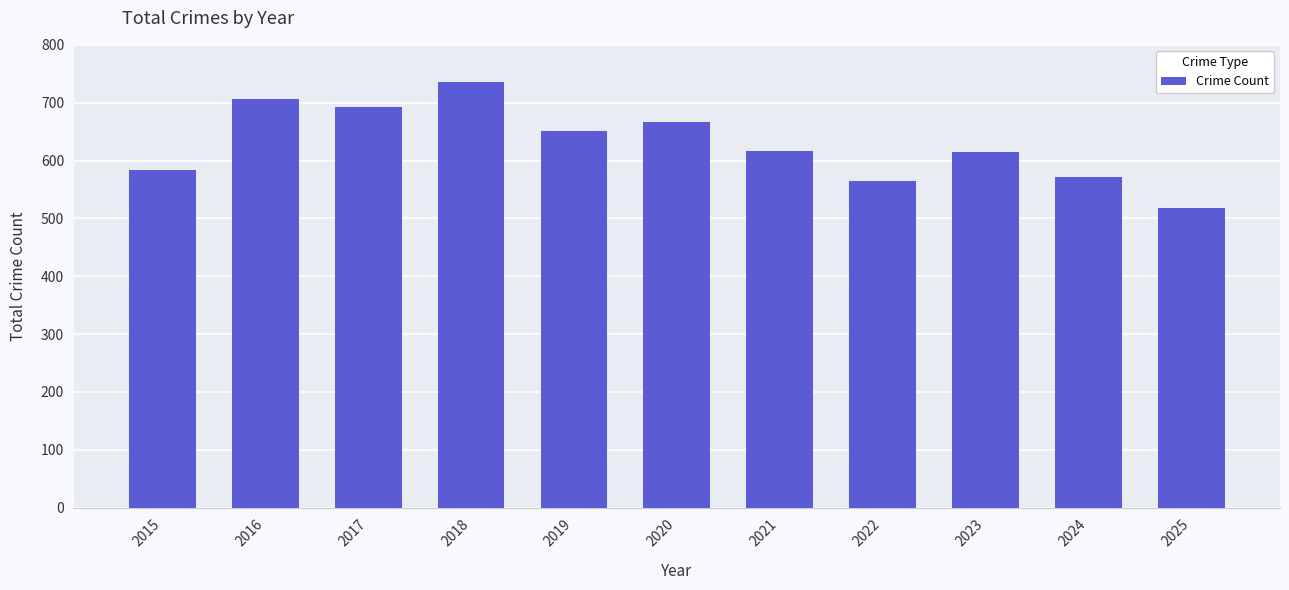

Which has a higher value, 2020 or 2025?

2020